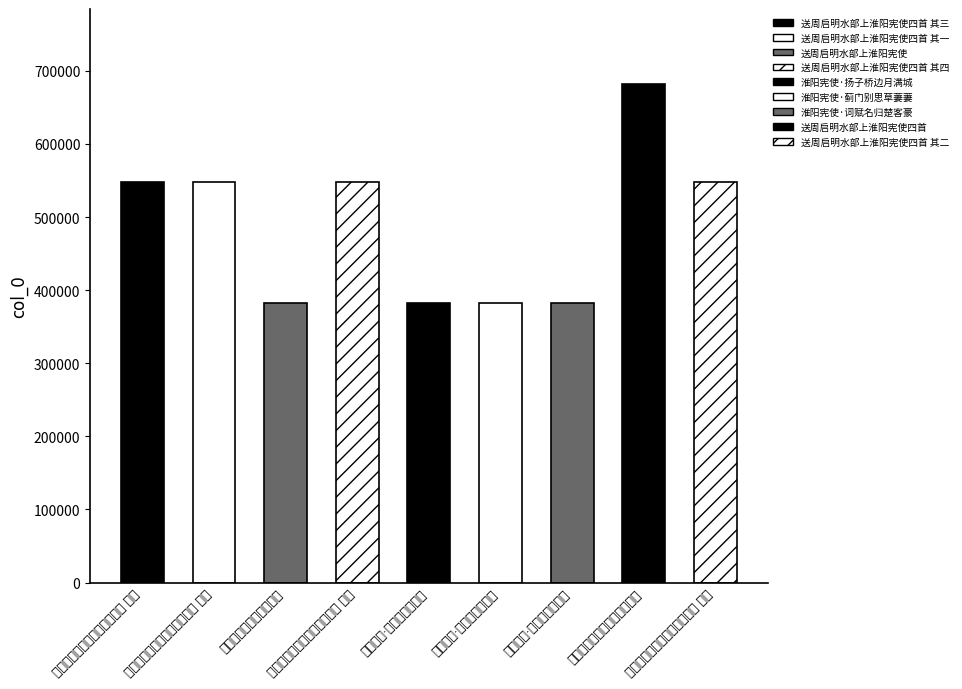

What is the difference between the maximum and minimum values?

299539